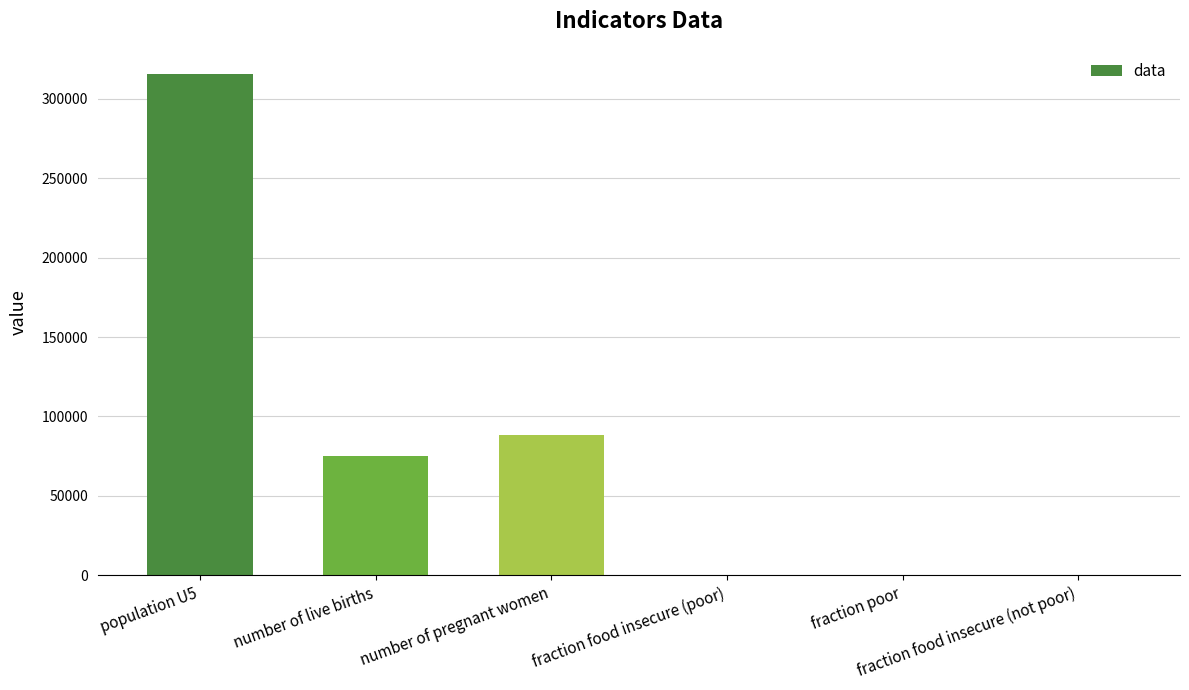

What is the sum of the values at number of live births and fraction food insecure (not poor)?

74897.8